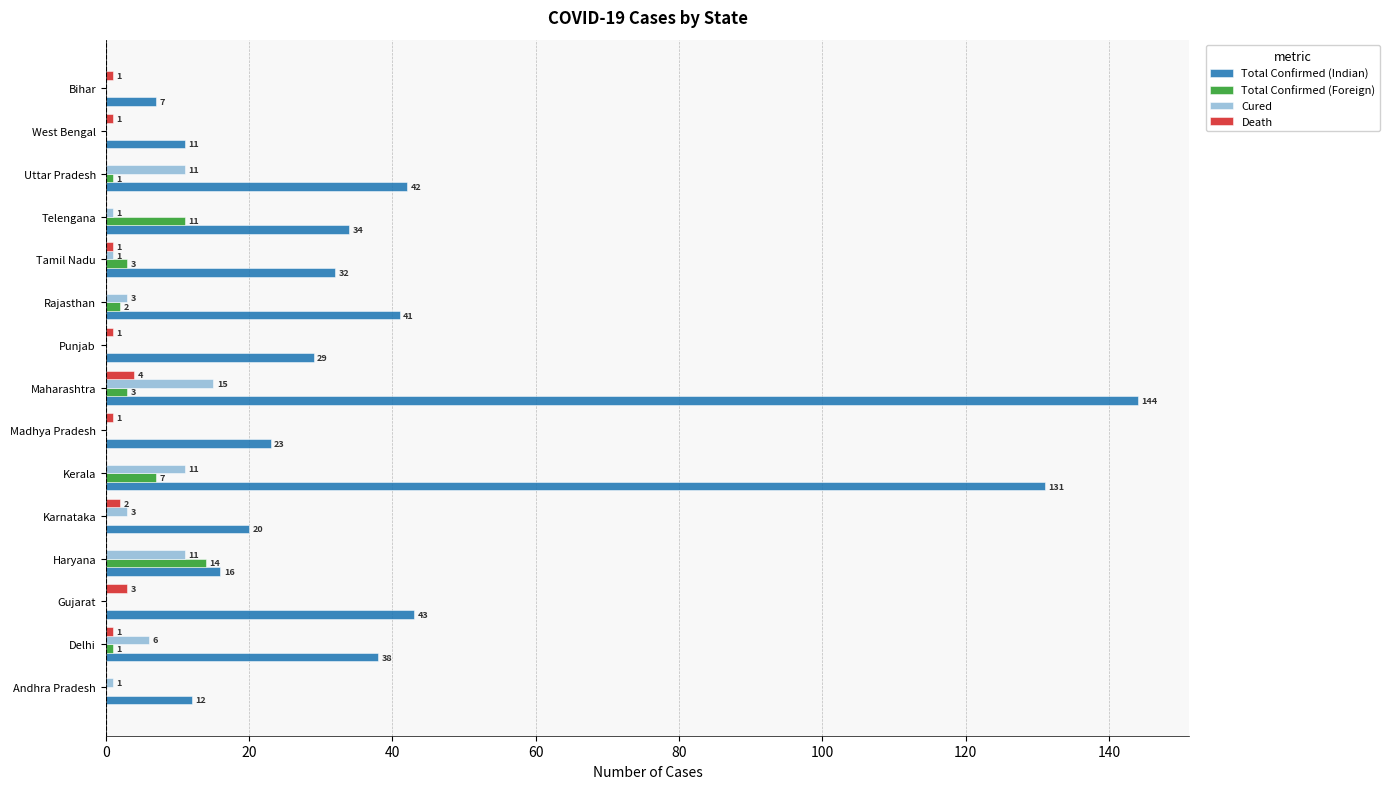

Is the value of Death at Telengana greater than the value of Total Confirmed (Indian) at Madhya Pradesh?

No